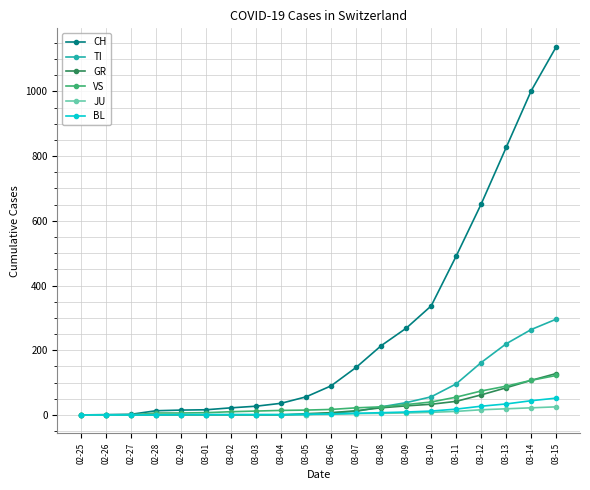

What is the label of the 19th point from the left?

03-14